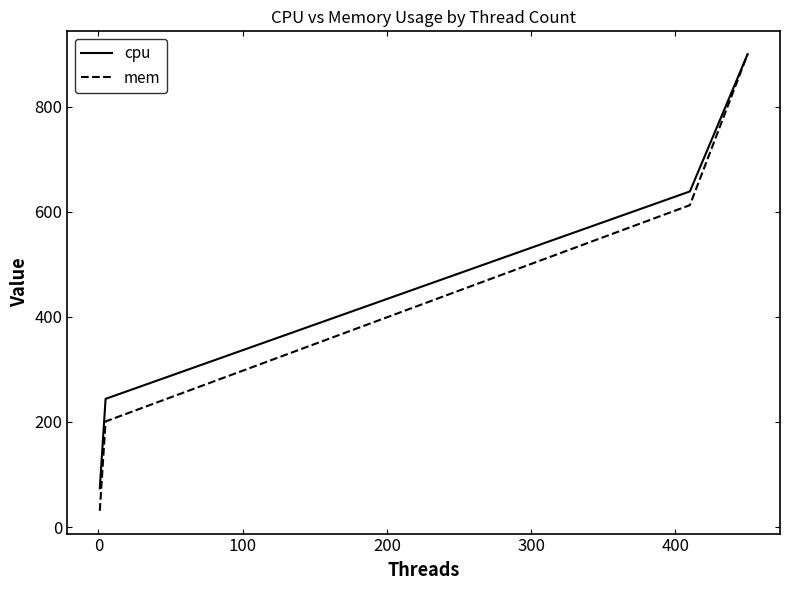

What is the maximum value shown in the chart?

900.0